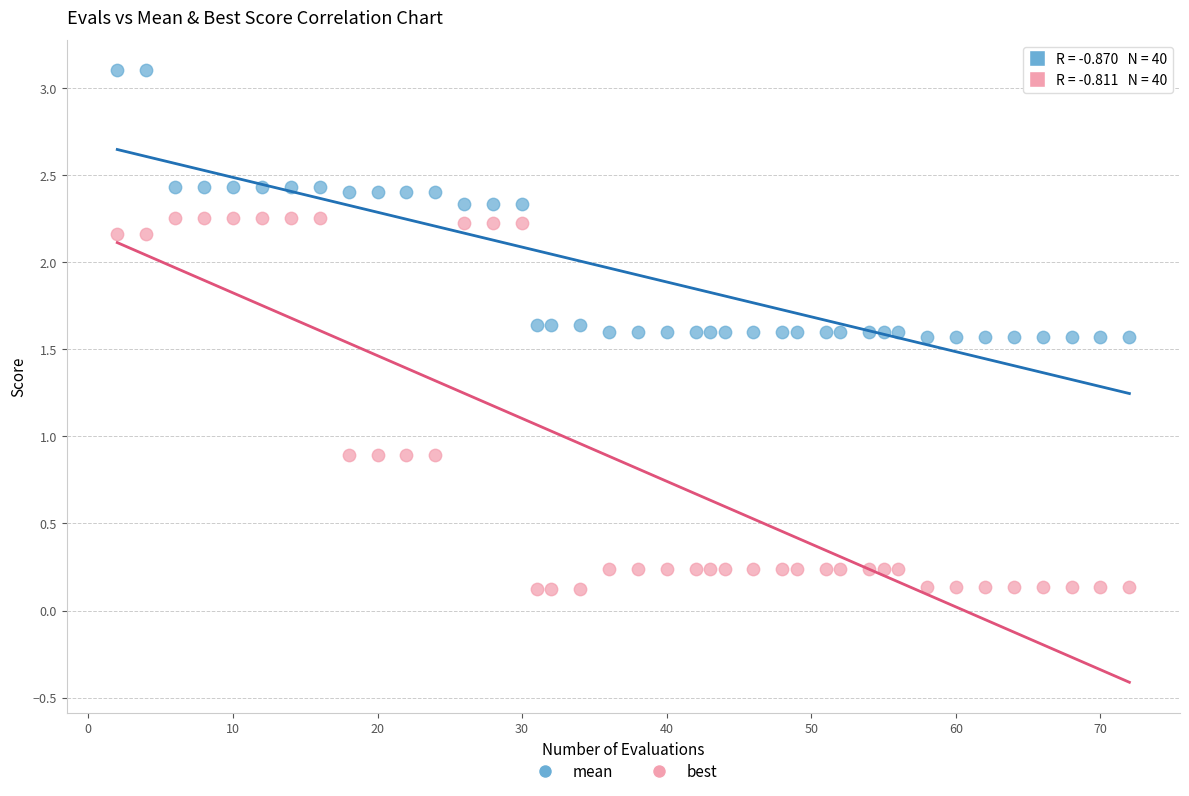

Which series contains the highest Y value?

mean